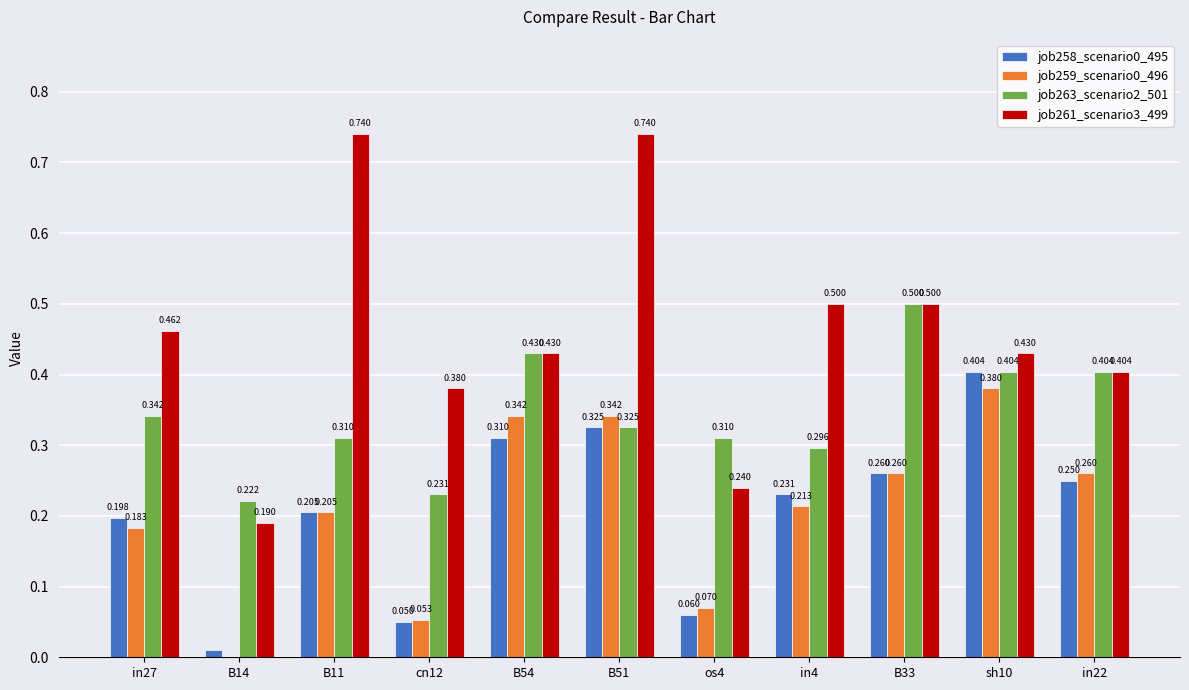

What is the sum of all job261_scenario3_499 values?

5.0